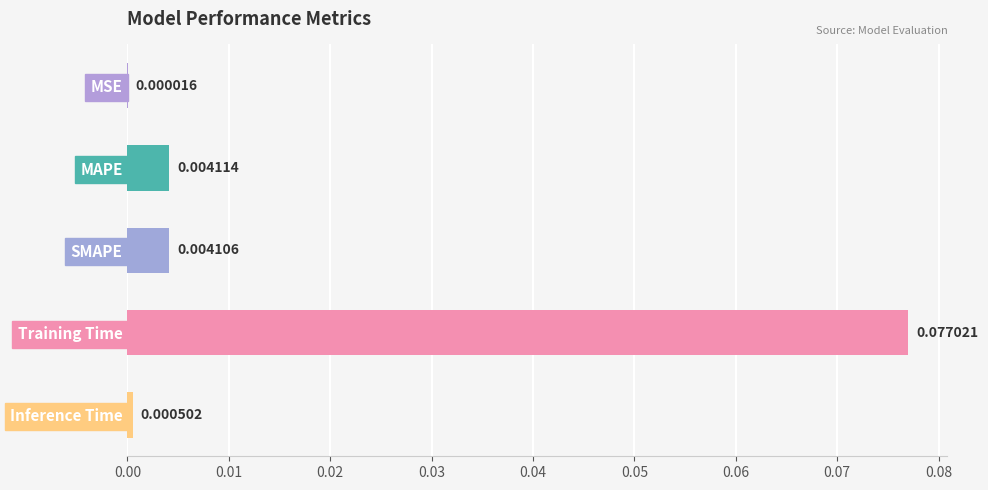

At which label is the value closest to 0?

MSE